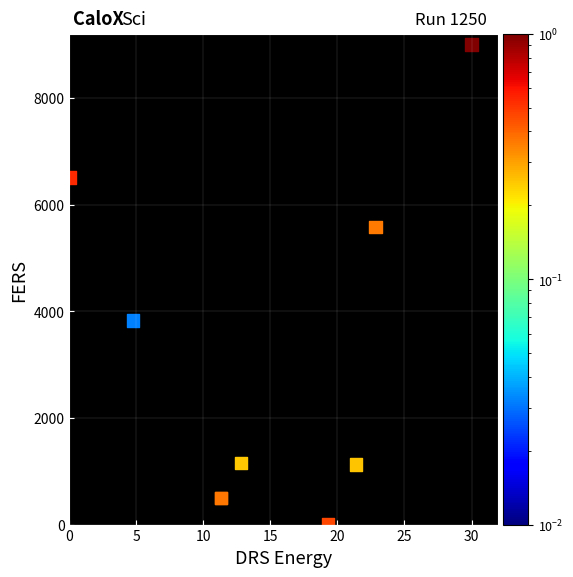

What Y value in the scatter plot is closest to 4500?

3824.5